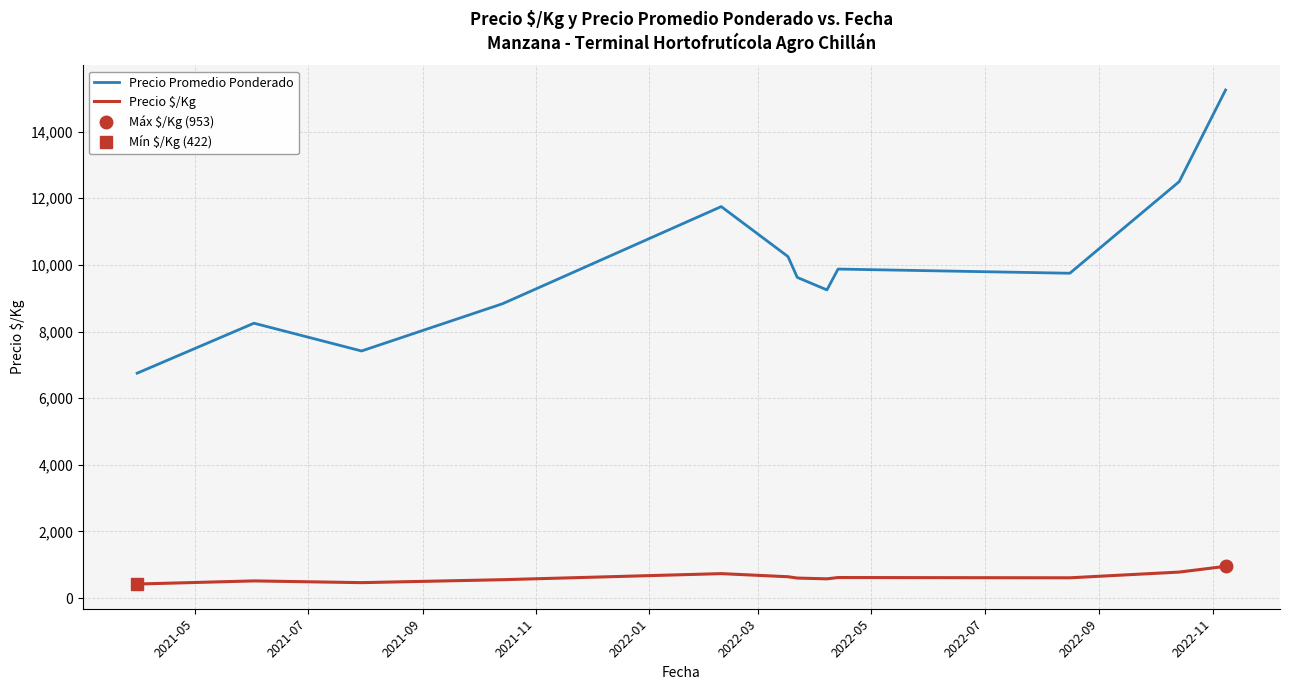

Rank the series by their average value, from highest to lowest.

Precio Promedio Ponderado, Precio $/Kg